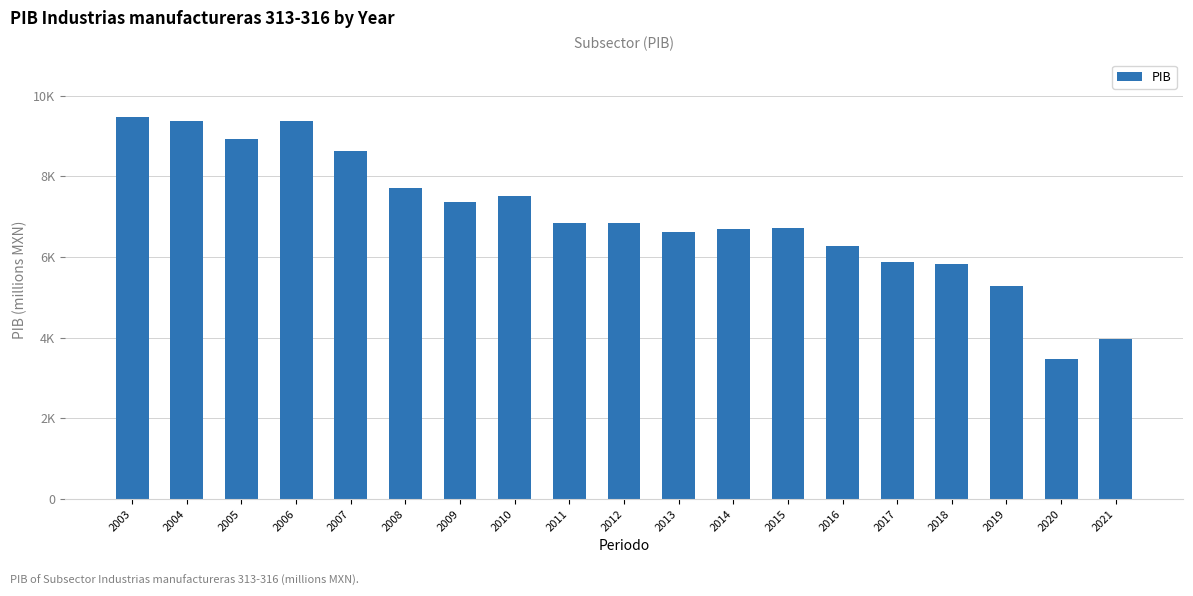

Does the chart contain any negative values?

No